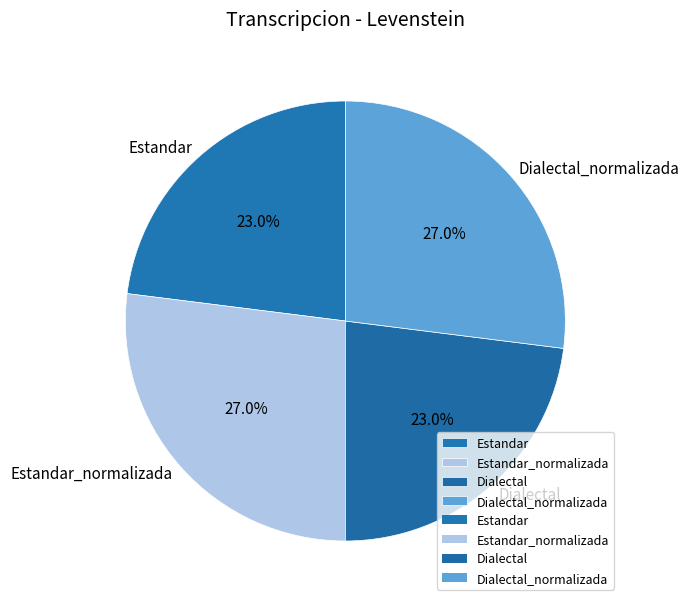

To the nearest percent, what is the difference between the Estandar and Estandar_normalizada slice percentages?

4%